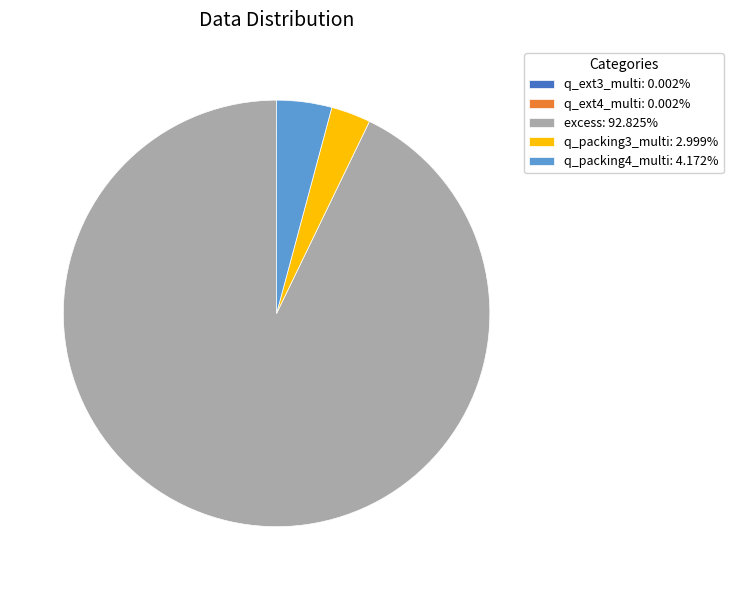

Does excess: 92.825% represent more than half of the total?

Yes